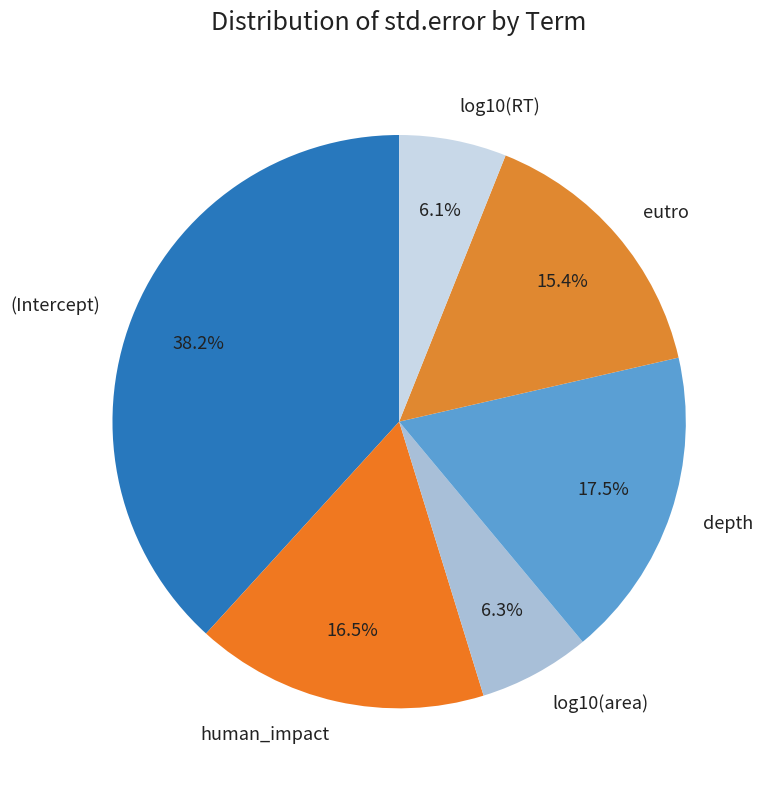

Between log10(area) and depth, which is larger?

depth